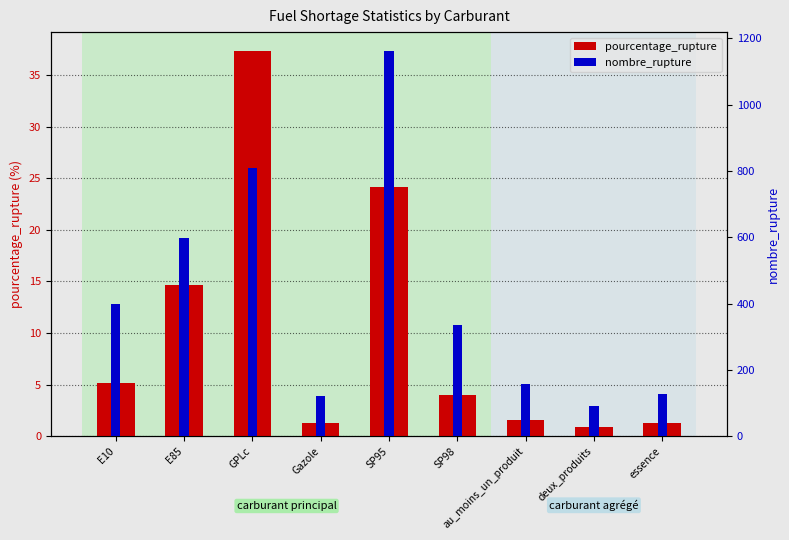

Read the nombre_rupture value at essence.

128.0